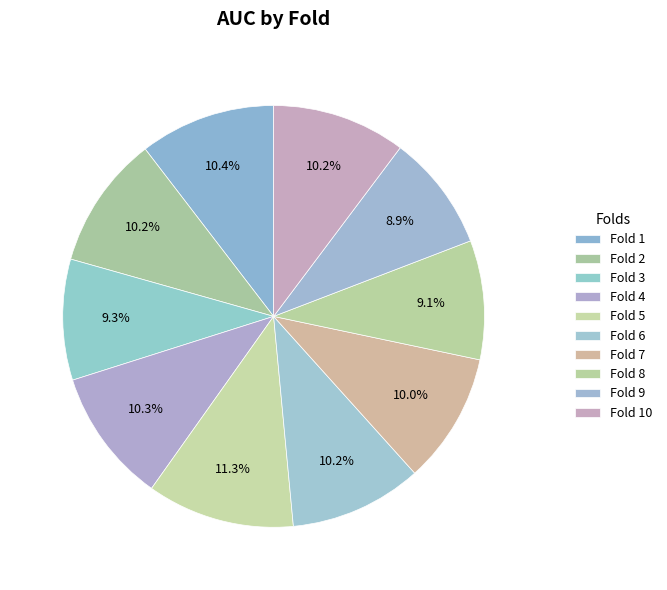

What percentage do Fold 4 and Fold 9 together represent?

19.2%